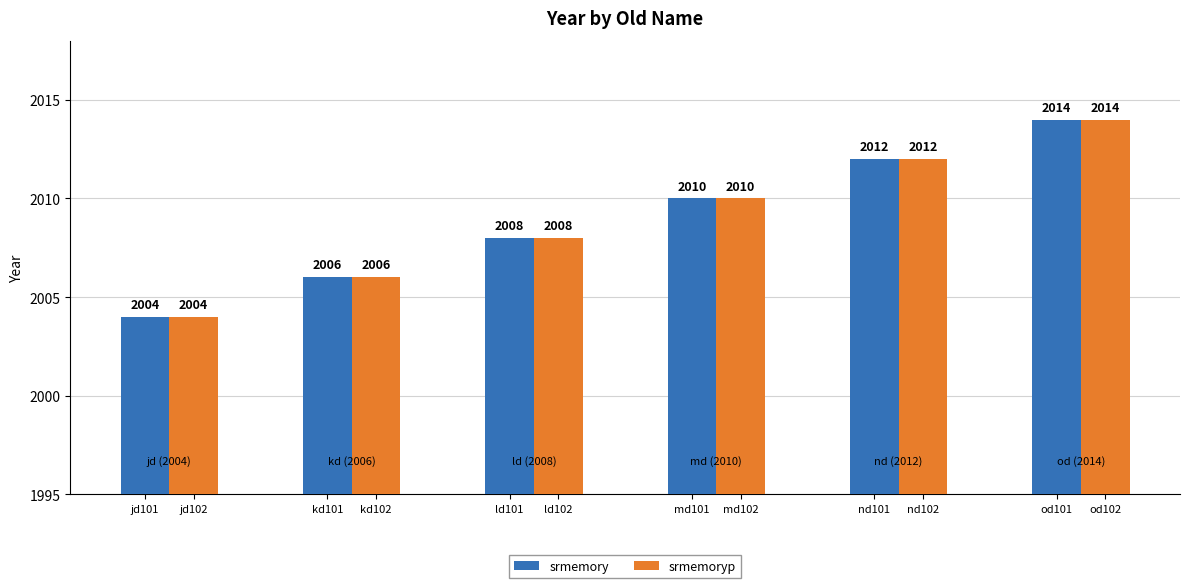

How many groups of bars are there?

6